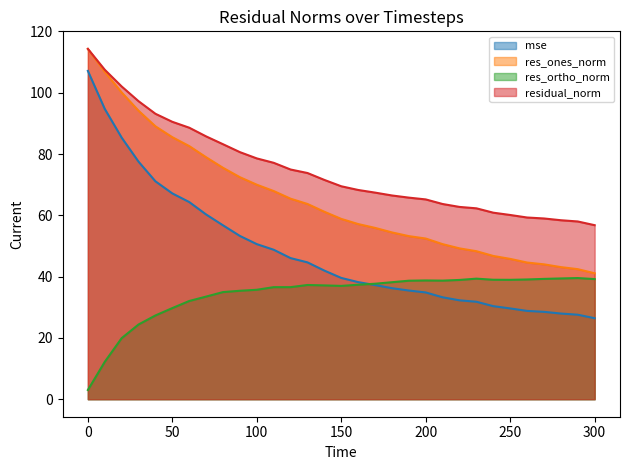

How many categories are shown in the chart?

31